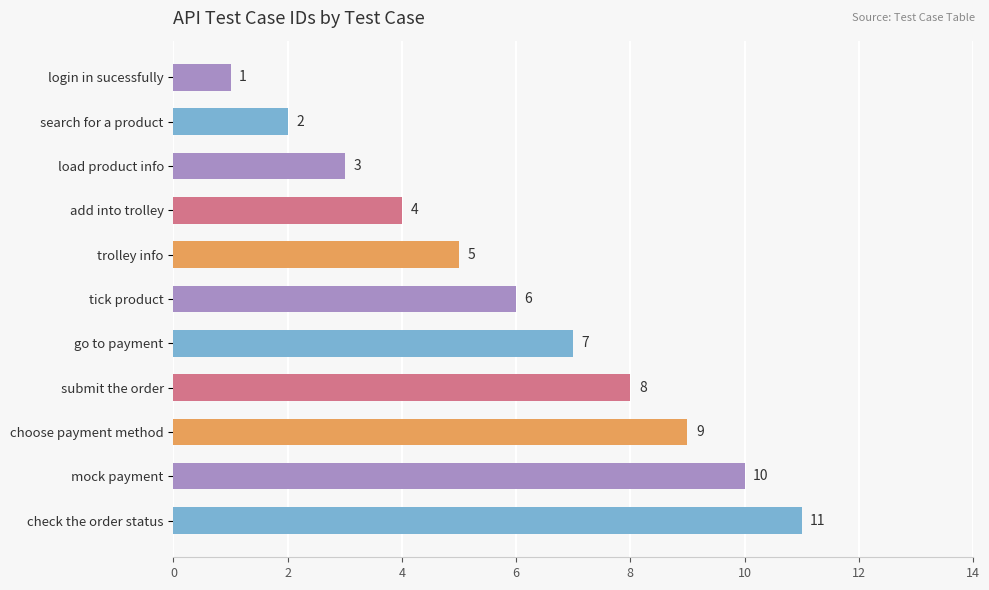

What is the minimum value shown in the chart?

1